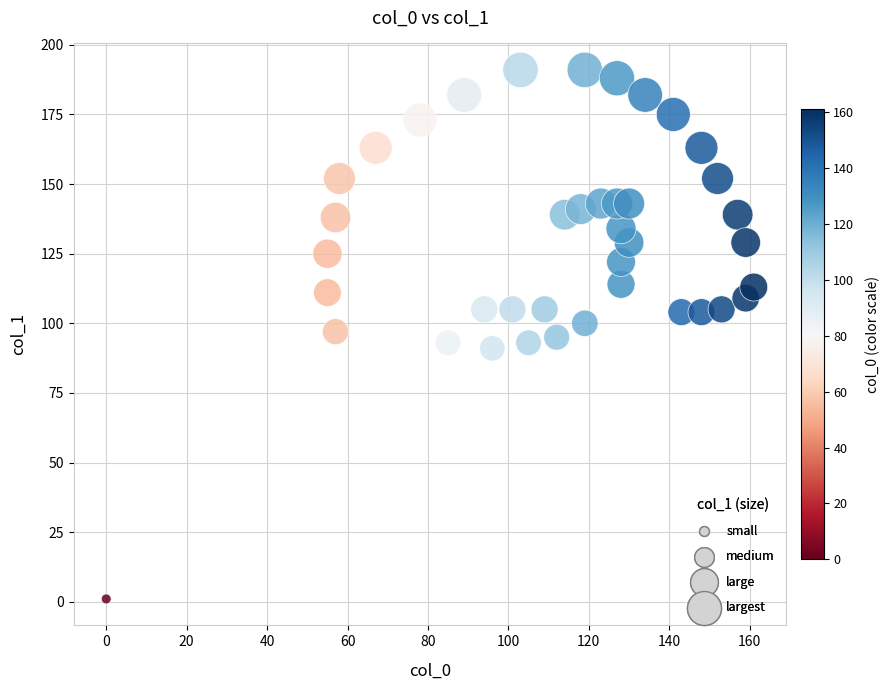

What is the range of Y values (max minus min)?

190